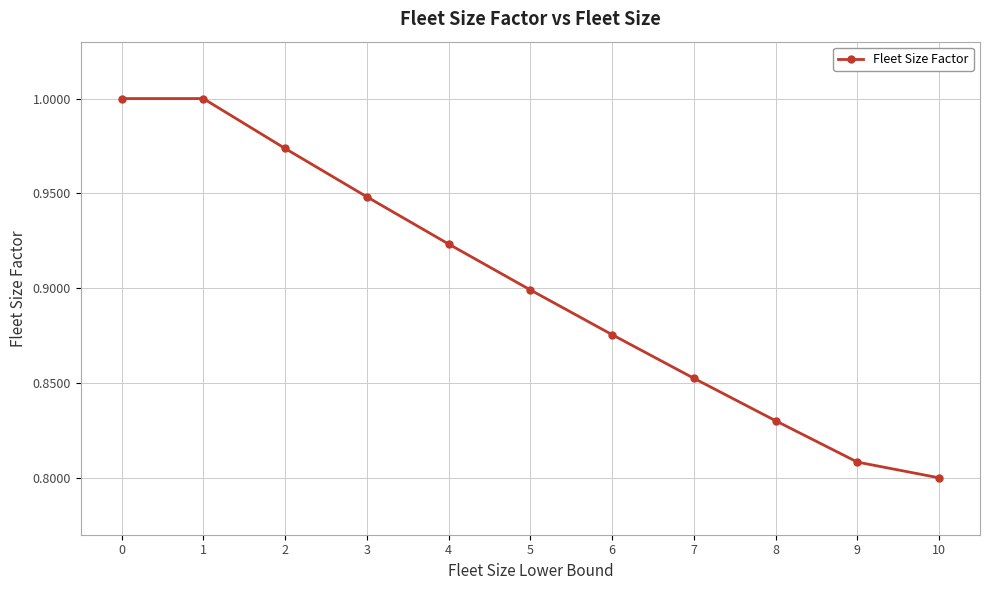

True or false: the data shows 1.3 at 3.

False